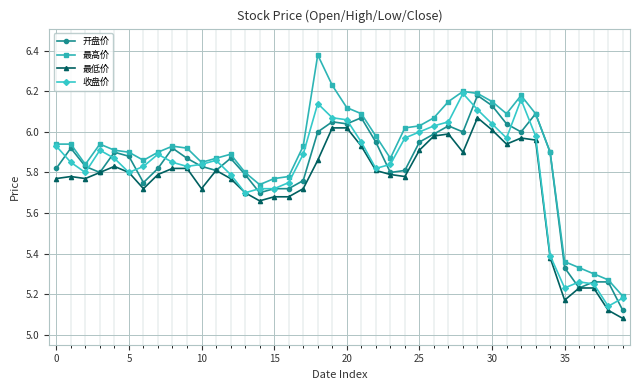

Which series has the widest spread of values?

最高价